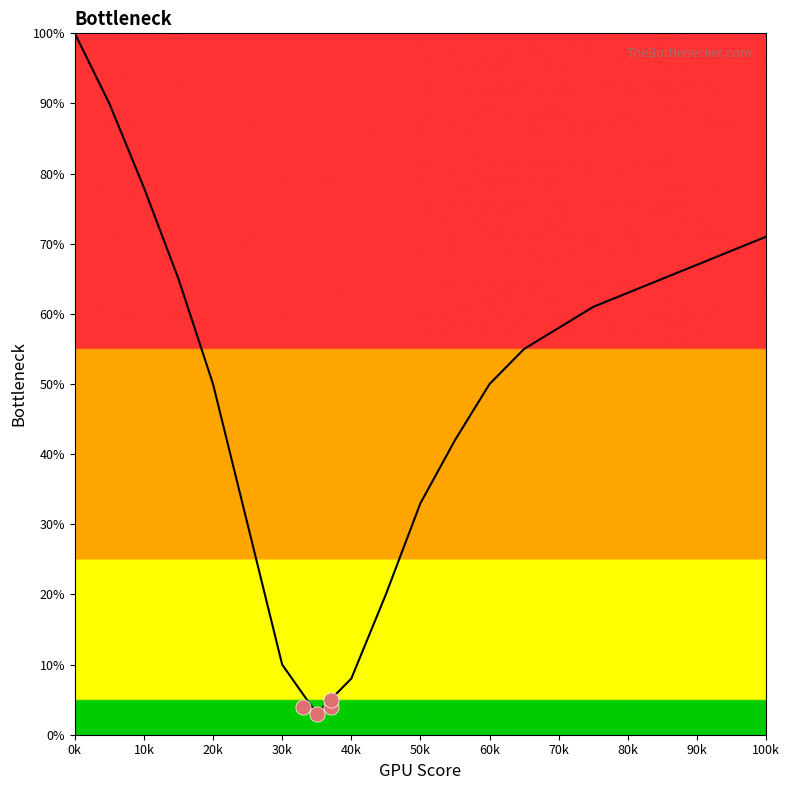

What is the change in value from 70k to 100k?

+13